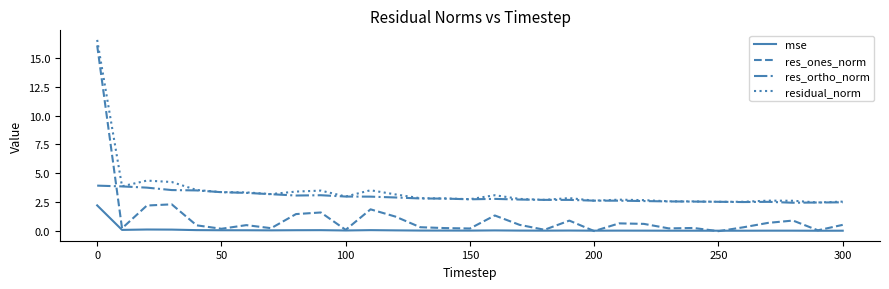

What is the highest value of the residual_norm series?

16.5